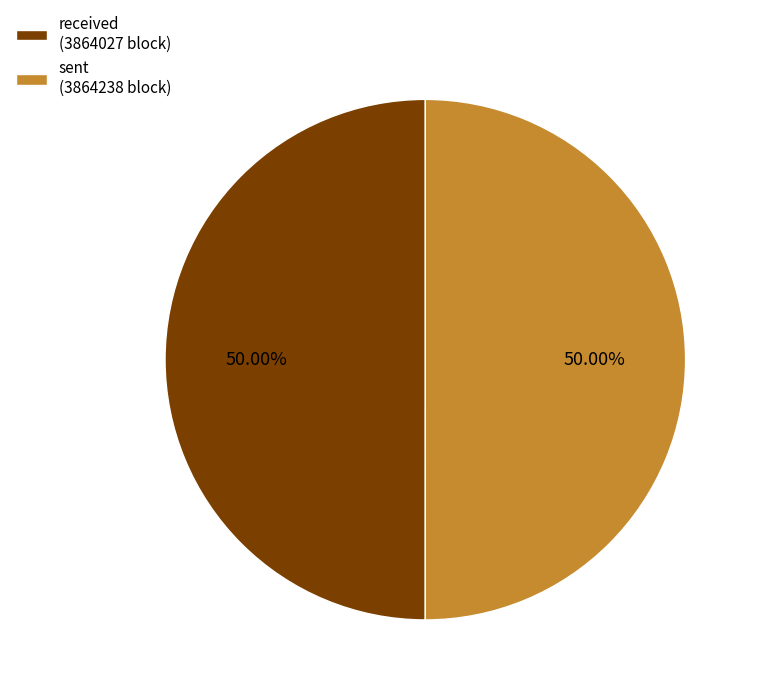

To the nearest percent, what is the combined percentage of sent and received?

100%